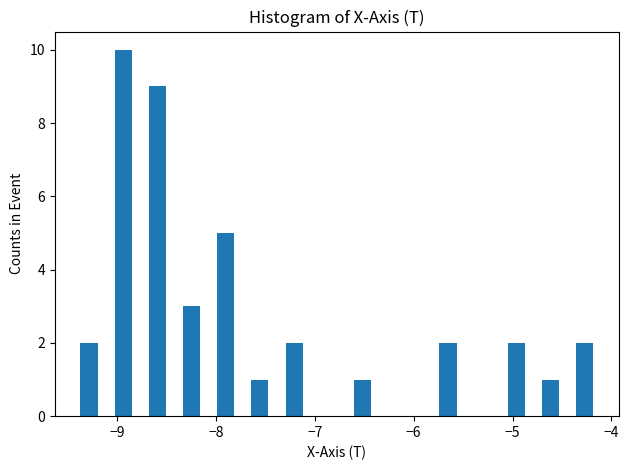

Around what value on the x-axis is the tallest bar? Give the approximate position of its centre, as read against the axis.

-8.9